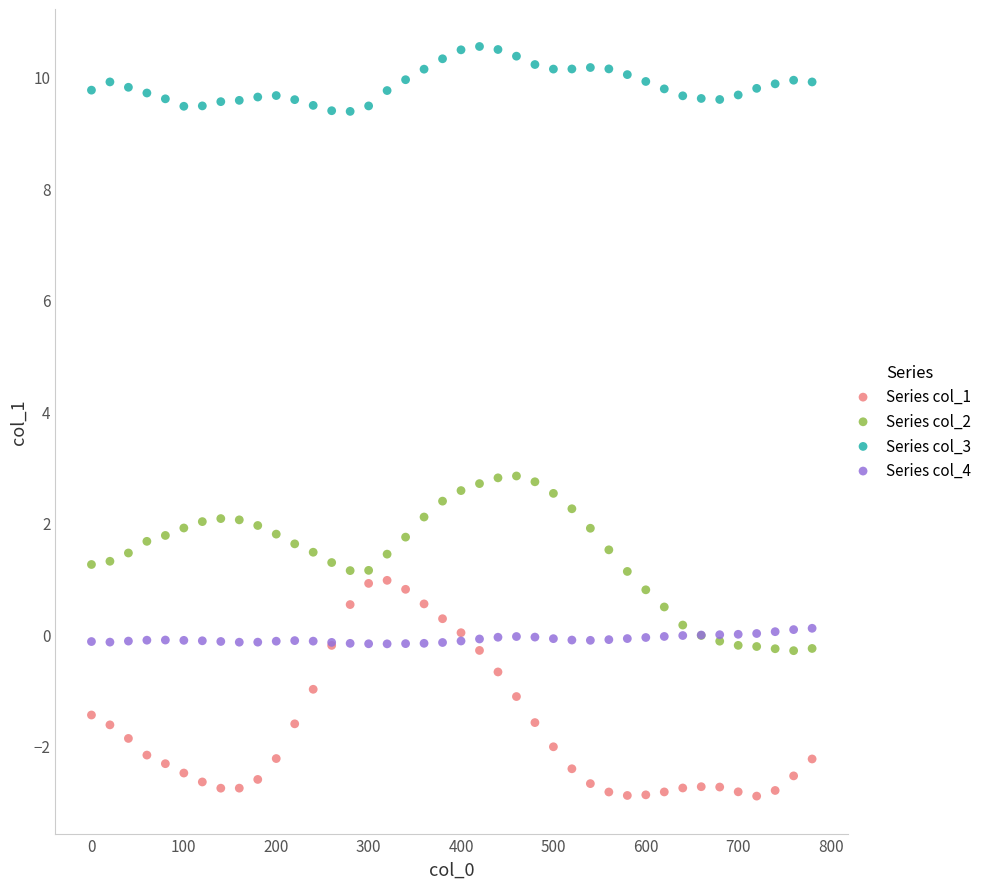

Which series has the widest spread of Y values?

Series col_1